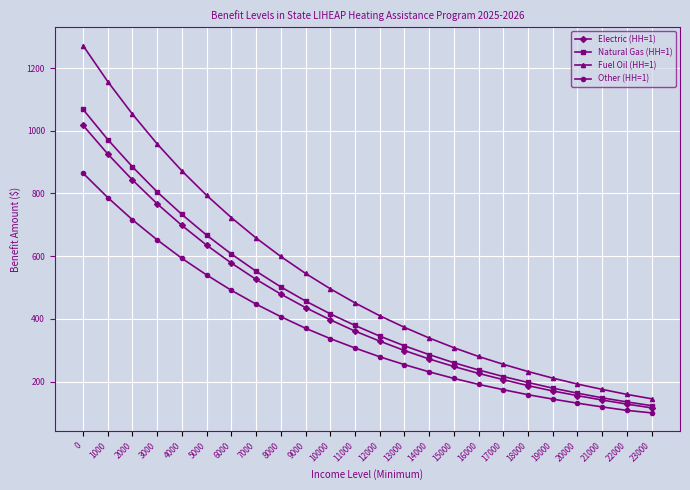

Is it true that Other (HH=1) equals 174.0 at 17000?

True